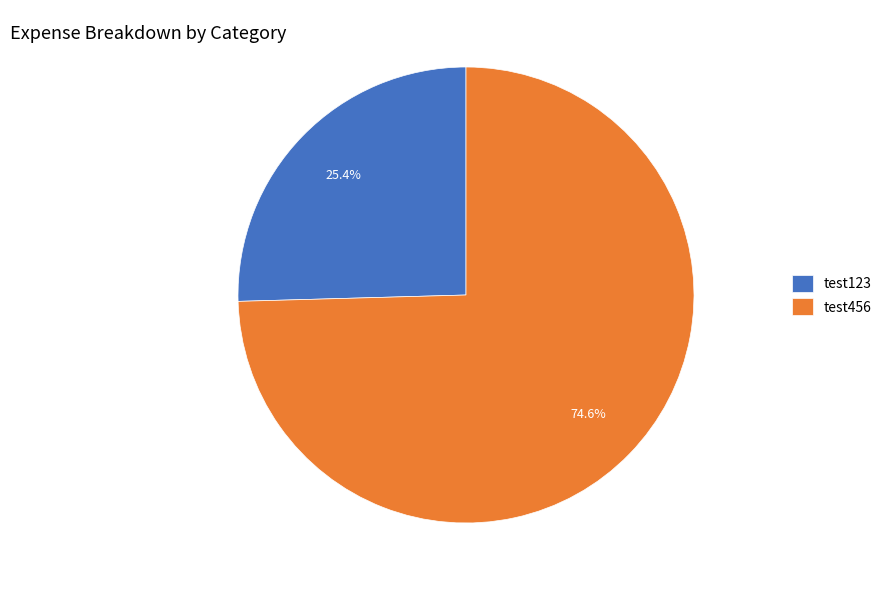

How much of the chart is everything except test123?

74.6%